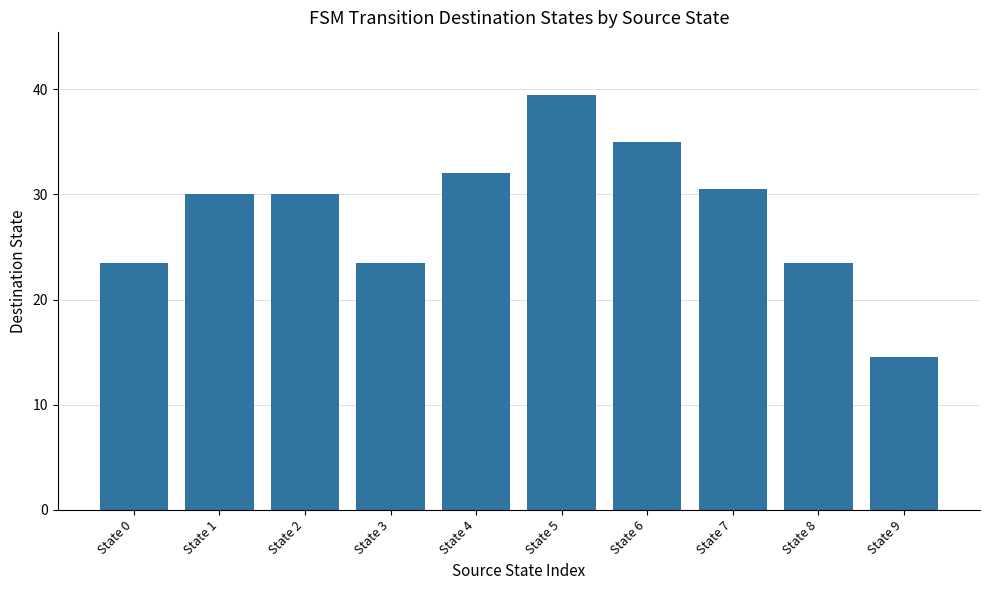

What is the maximum value shown in the chart?

39.5